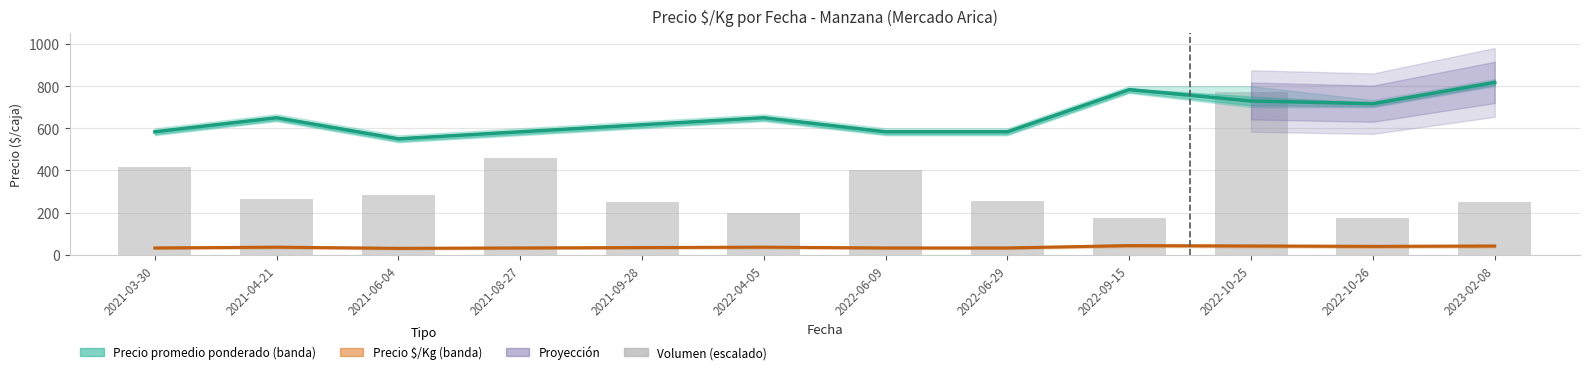

Which series has the largest total across all categories?

Precio promedio ponderado